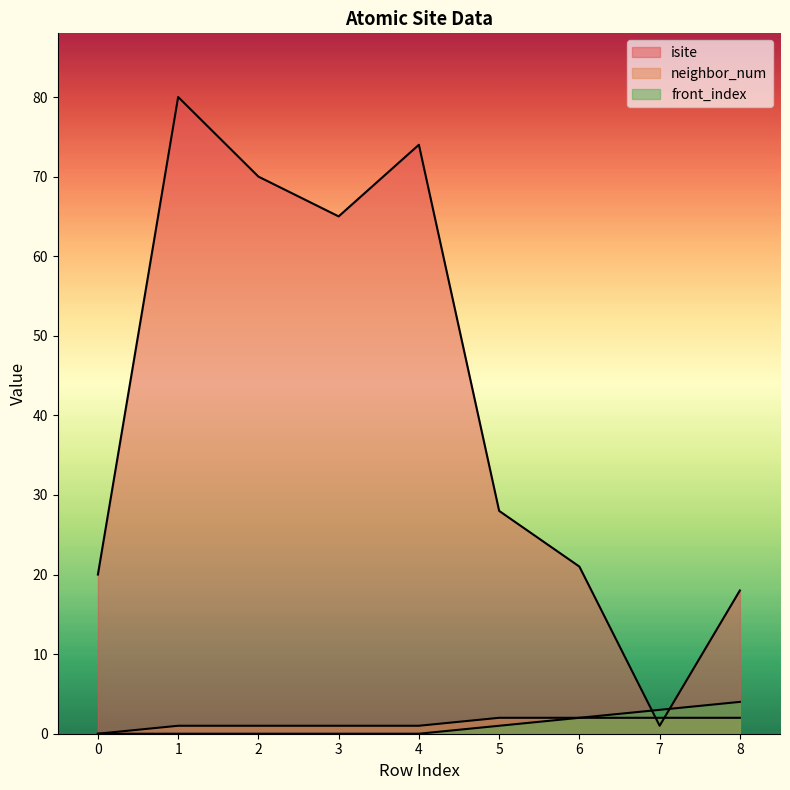

At which category is the sum across all series the highest?

1